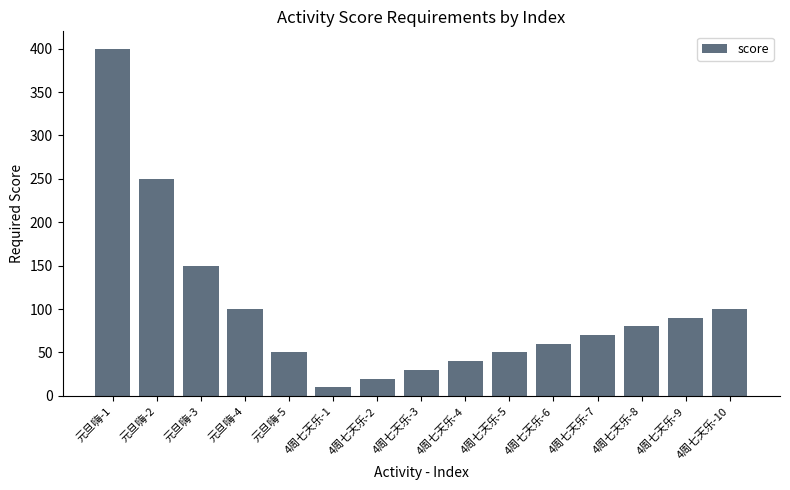

What is the difference between the second highest and minimum values?

240